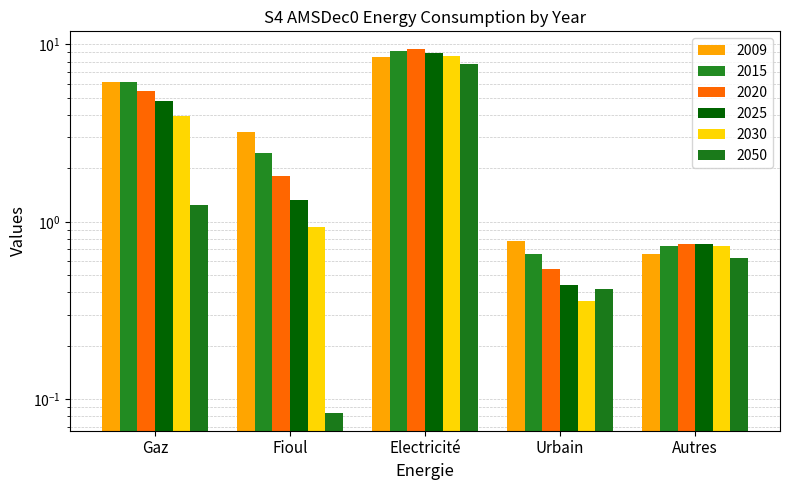

What position from the right is Gaz?

5